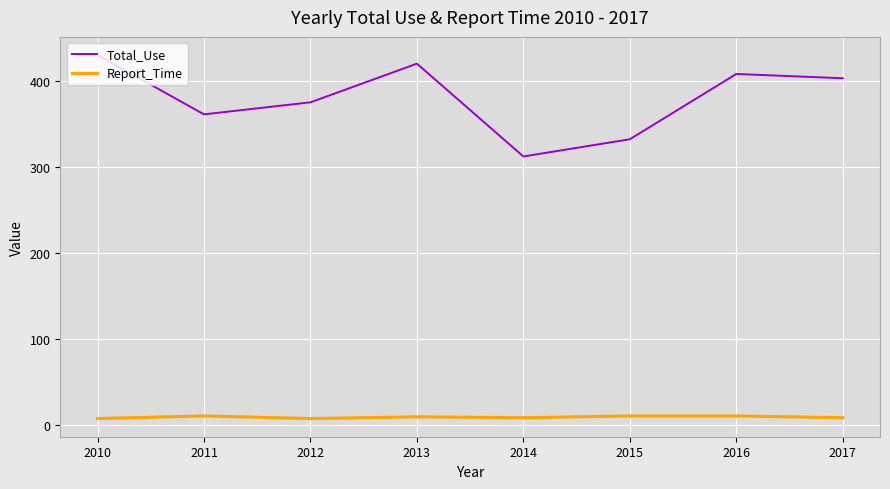

True or false: Total_Use and Report_Time cross at least once.

False